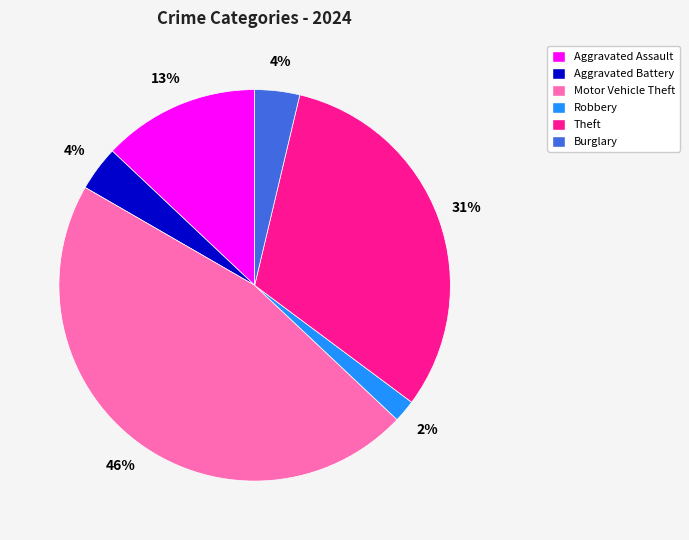

How many segments does this pie chart have?

6